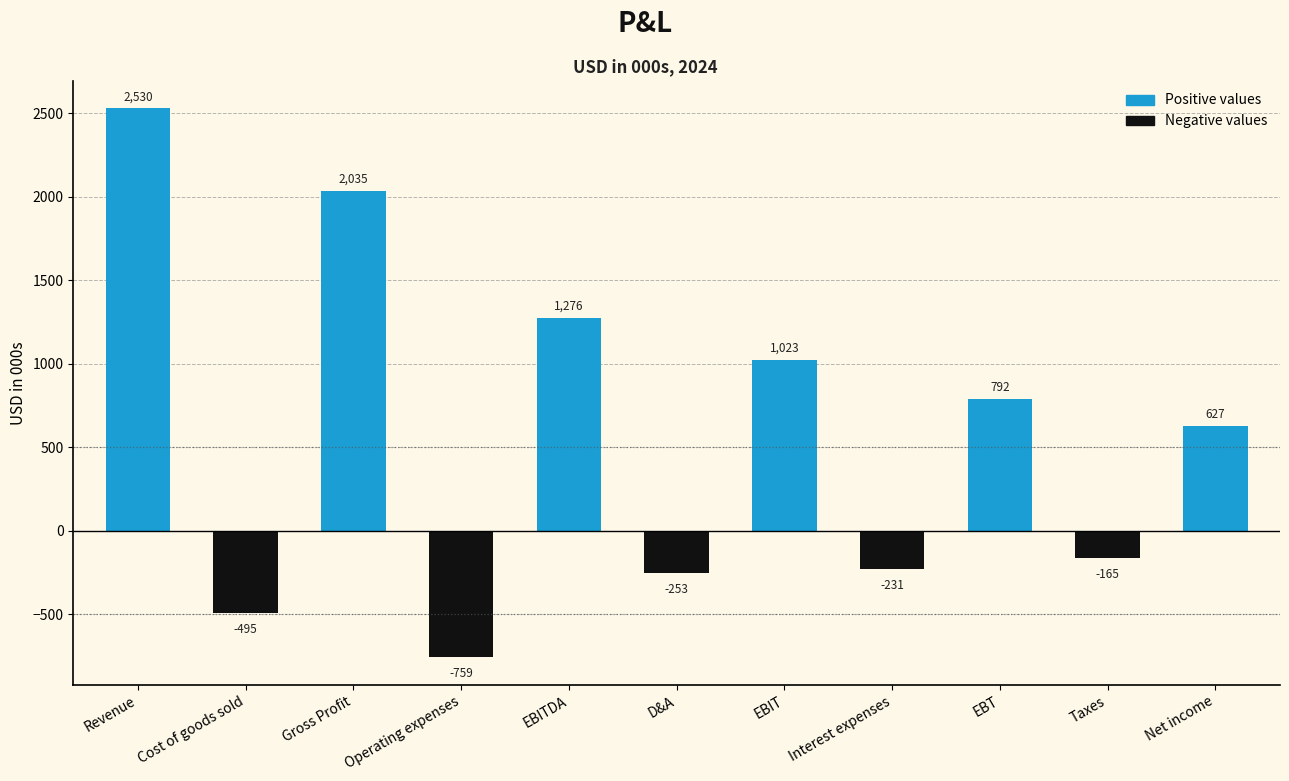

What is the average value?

580